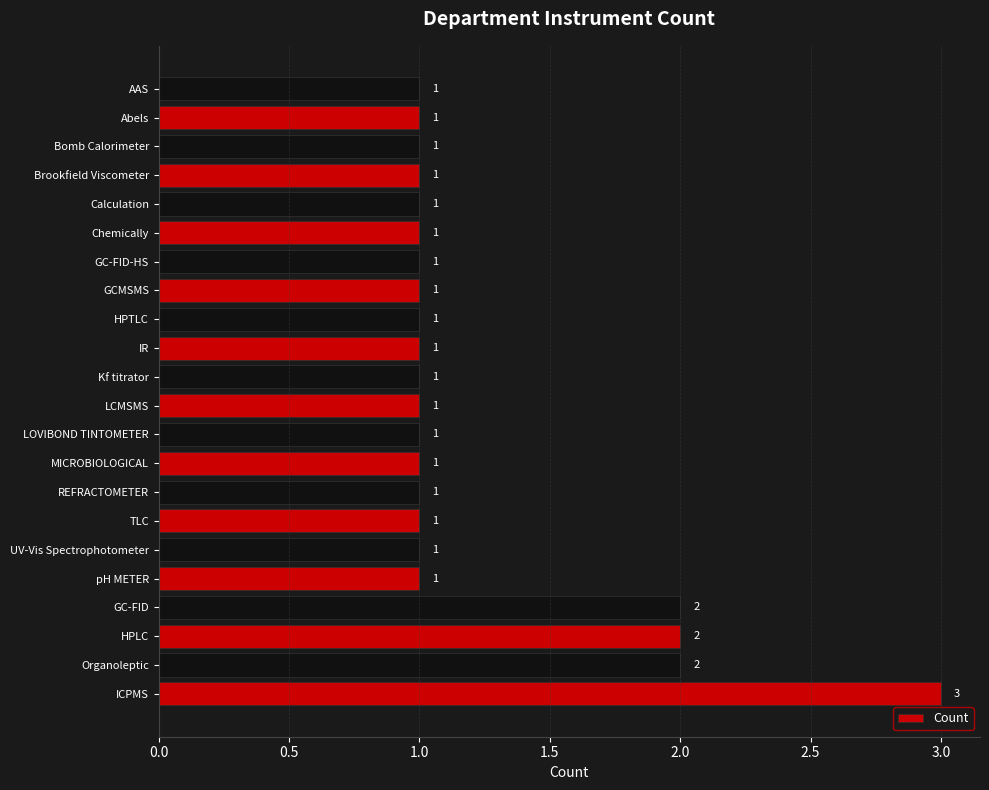

True or false: the data shows 1 at TLC.

True